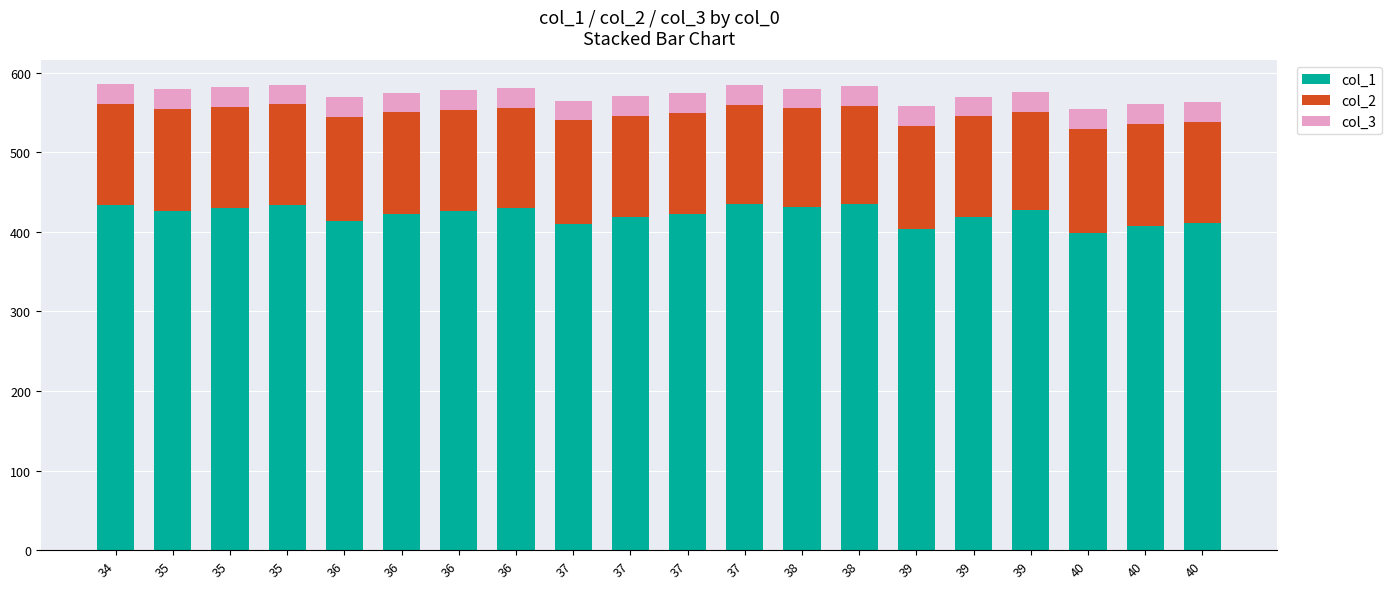

What are all the series names shown in the legend?

col_1, col_2, col_3